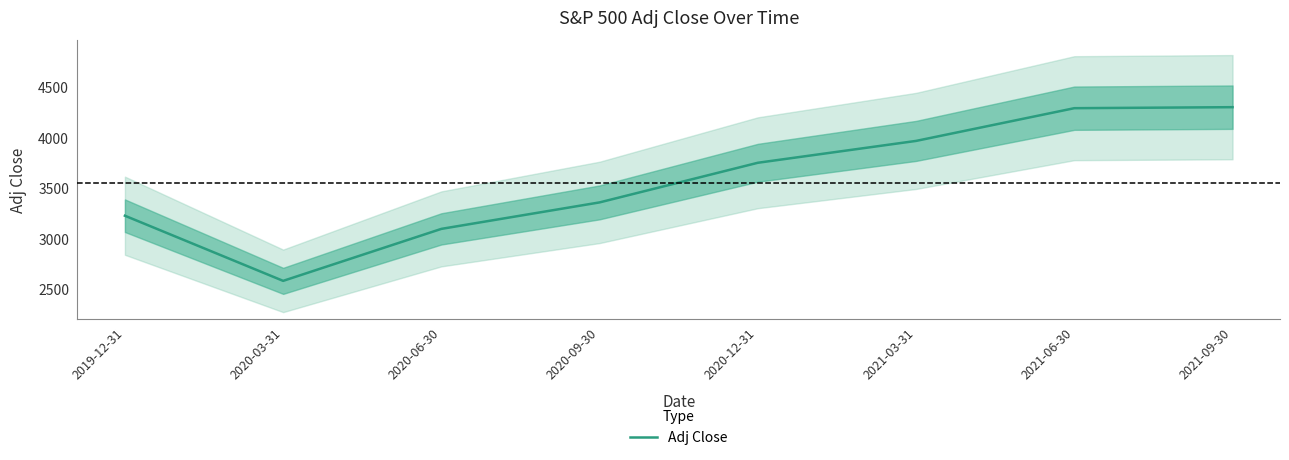

Reading right to left, list all the values displayed in this chart.

2021-09-30=4307.5	2021-06-30=4297.5	2021-03-31=3972.9	2020-12-31=3756.1	2020-09-30=3363.0	2020-06-30=3100.3	2020-03-31=2584.6	2019-12-31=3230.8